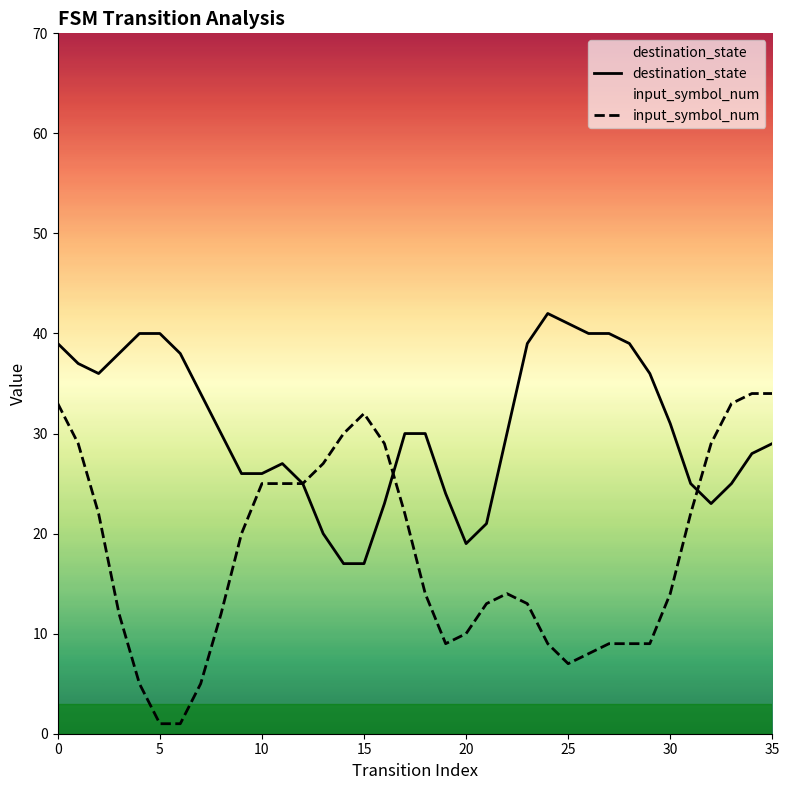

What are all the series names shown in the legend?

destination_state, input_symbol_num